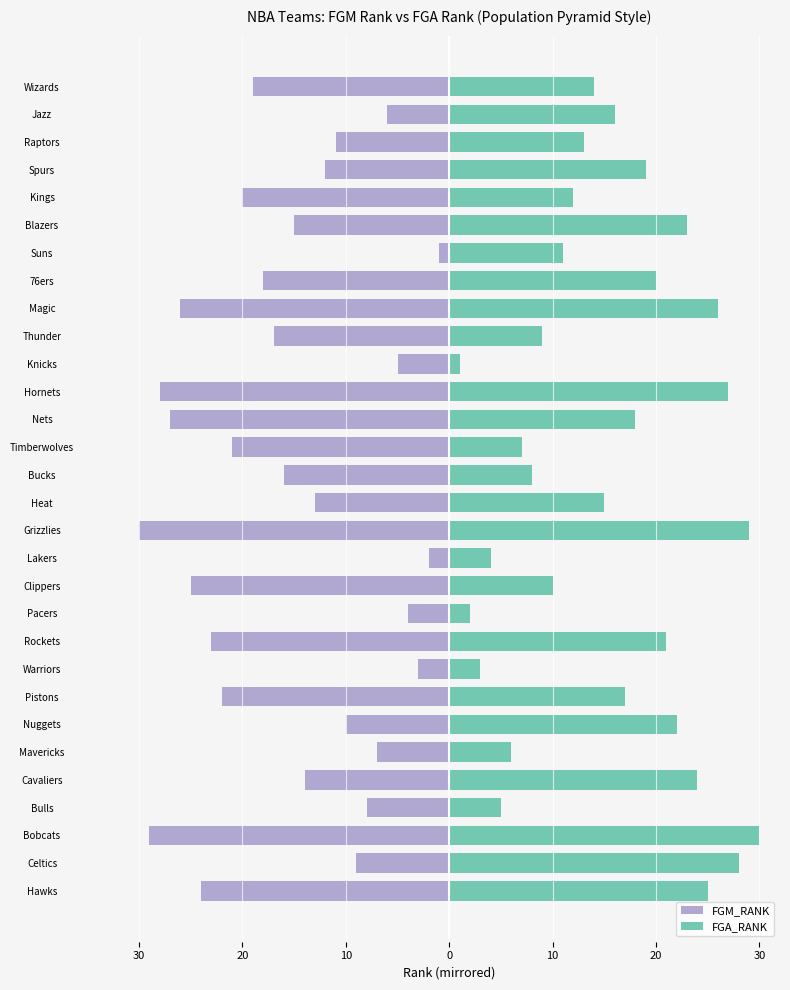

How many bars are there in total?

60